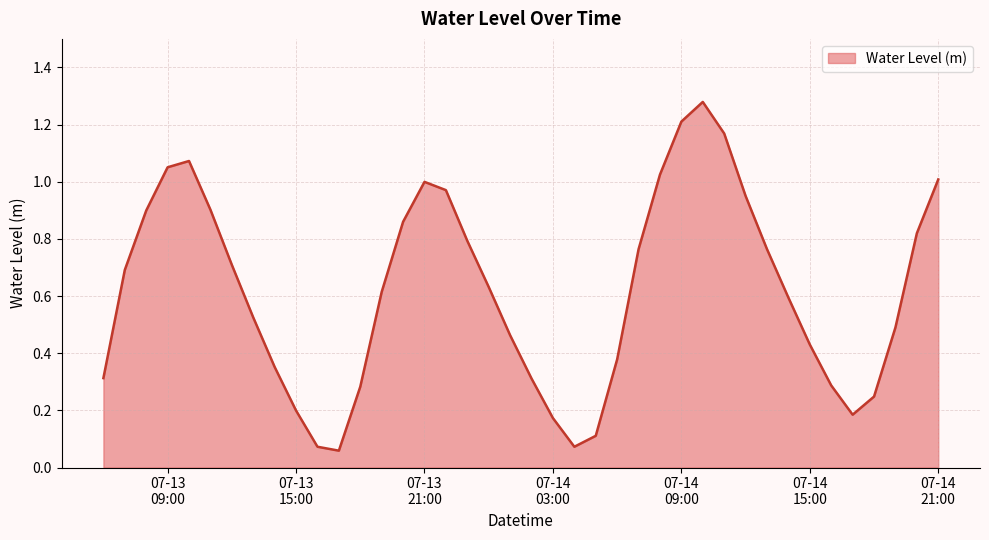

How many interior local valleys (lower than both neighbors) does the data have?

3